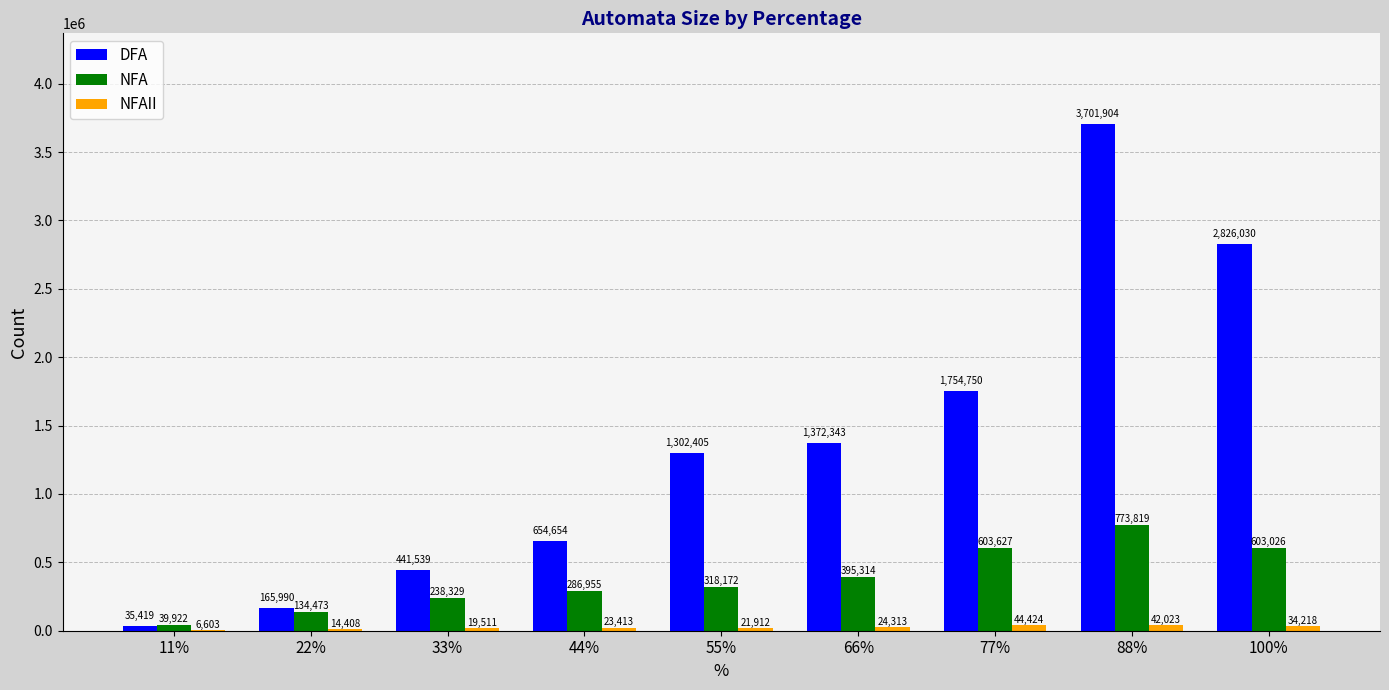

Is the value of DFA at 22% greater than the value of NFAII at 22%?

Yes